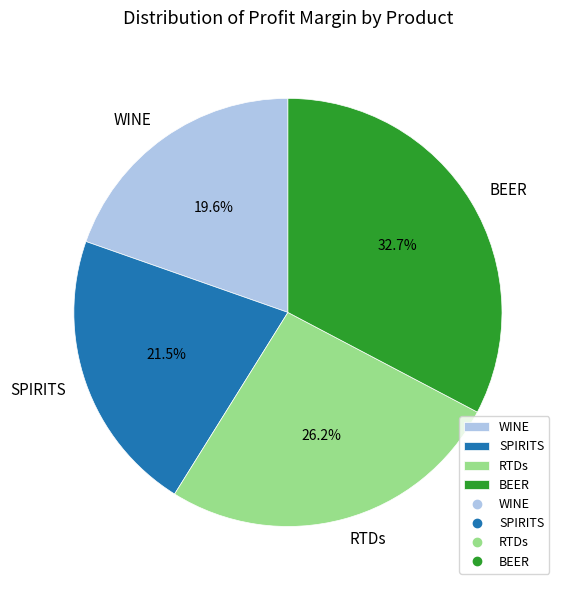

Which has a higher value, BEER or SPIRITS?

BEER